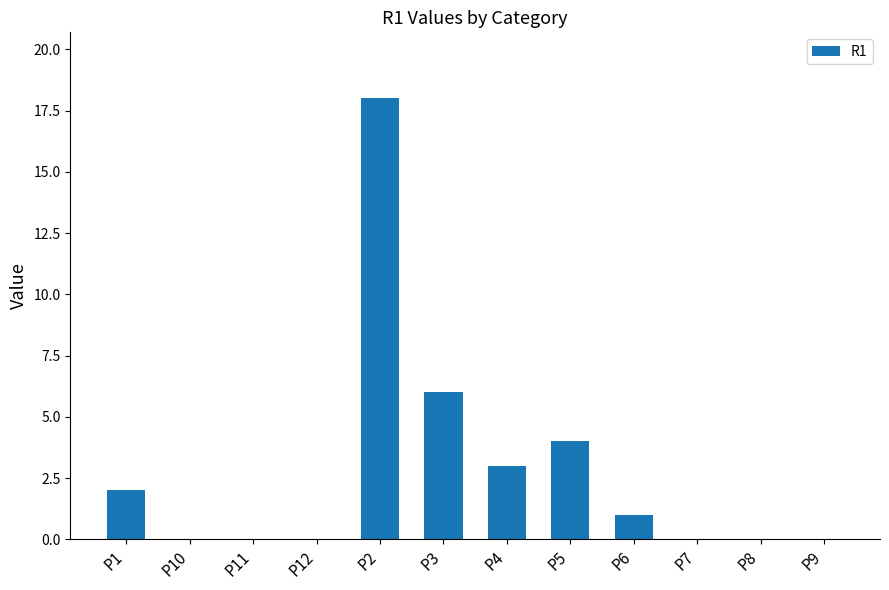

Approximately how many times larger is the value at P2 compared to P1?

9.0